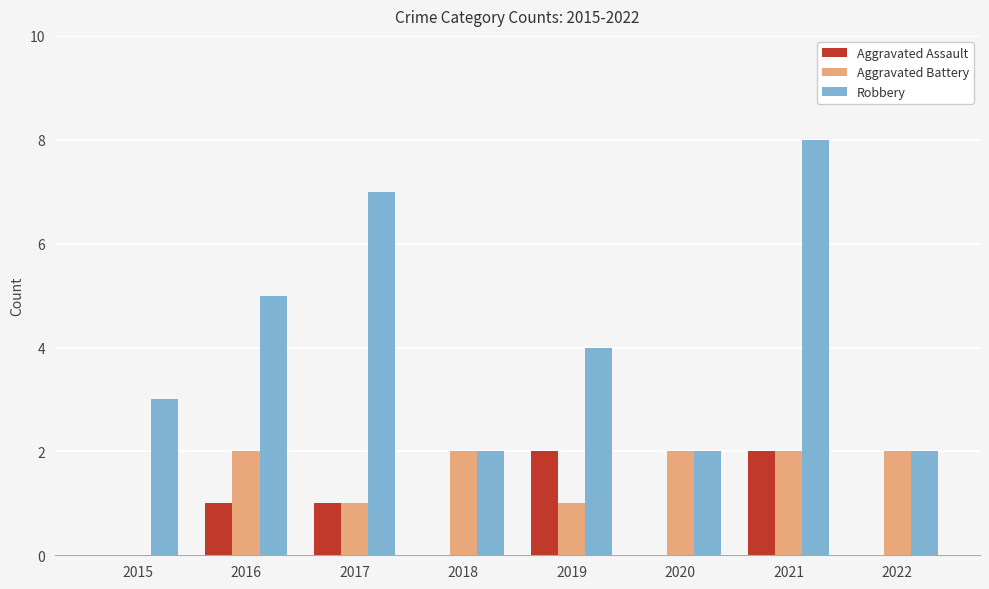

Which series has the largest total across all categories?

Robbery